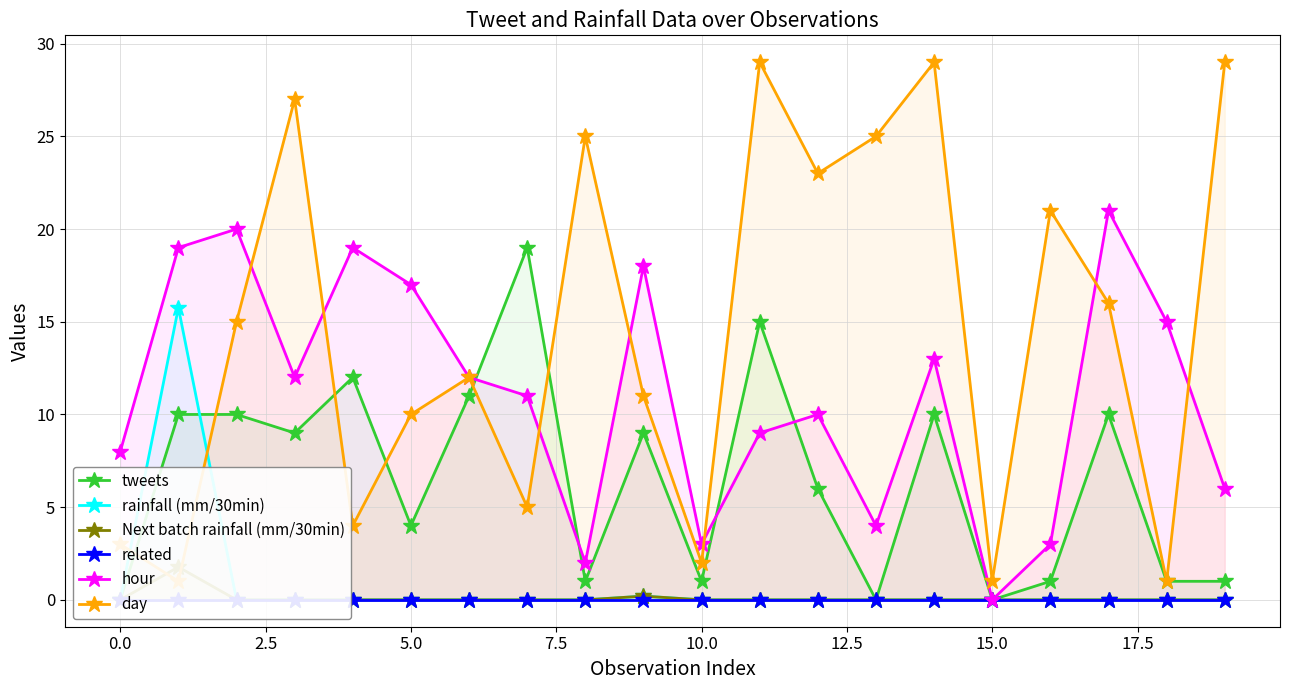

Which series has the largest range (max minus min)?

day